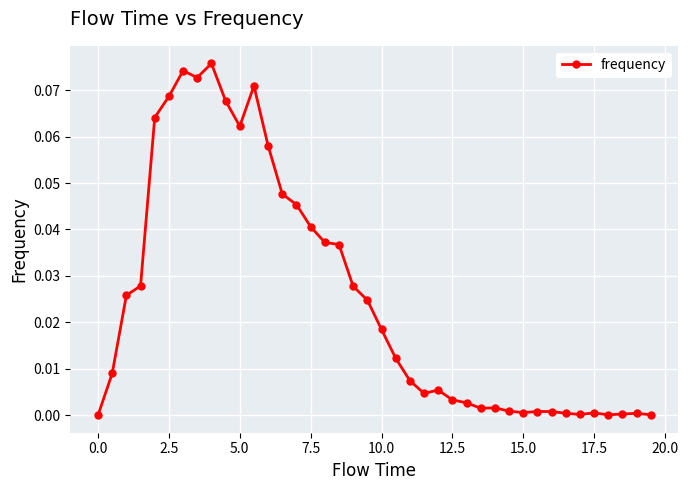

How many categories are shown in the chart?

40